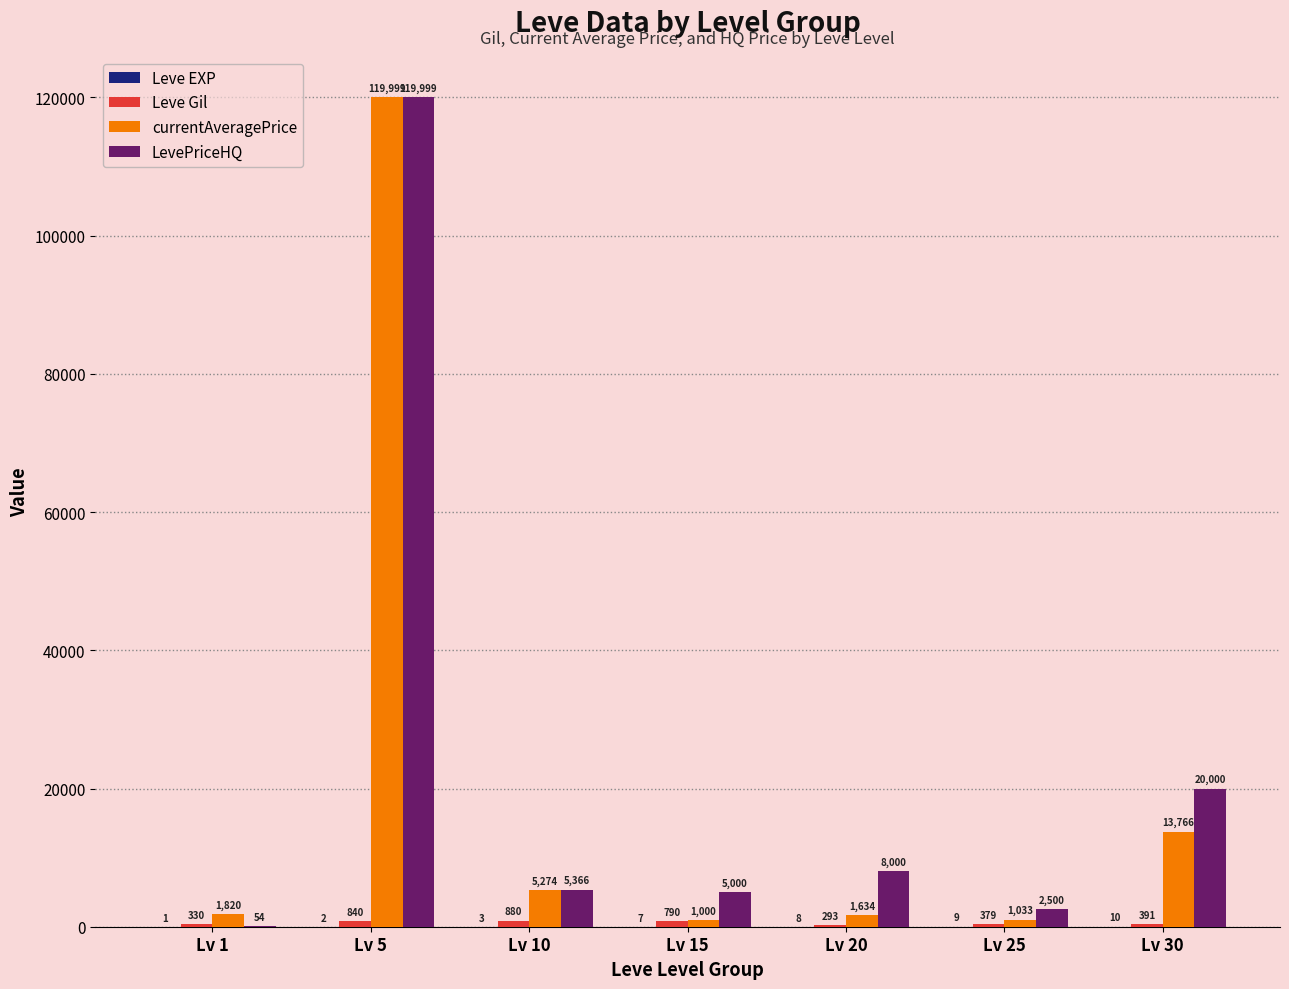

Which series has the largest total across all categories?

LevePriceHQ